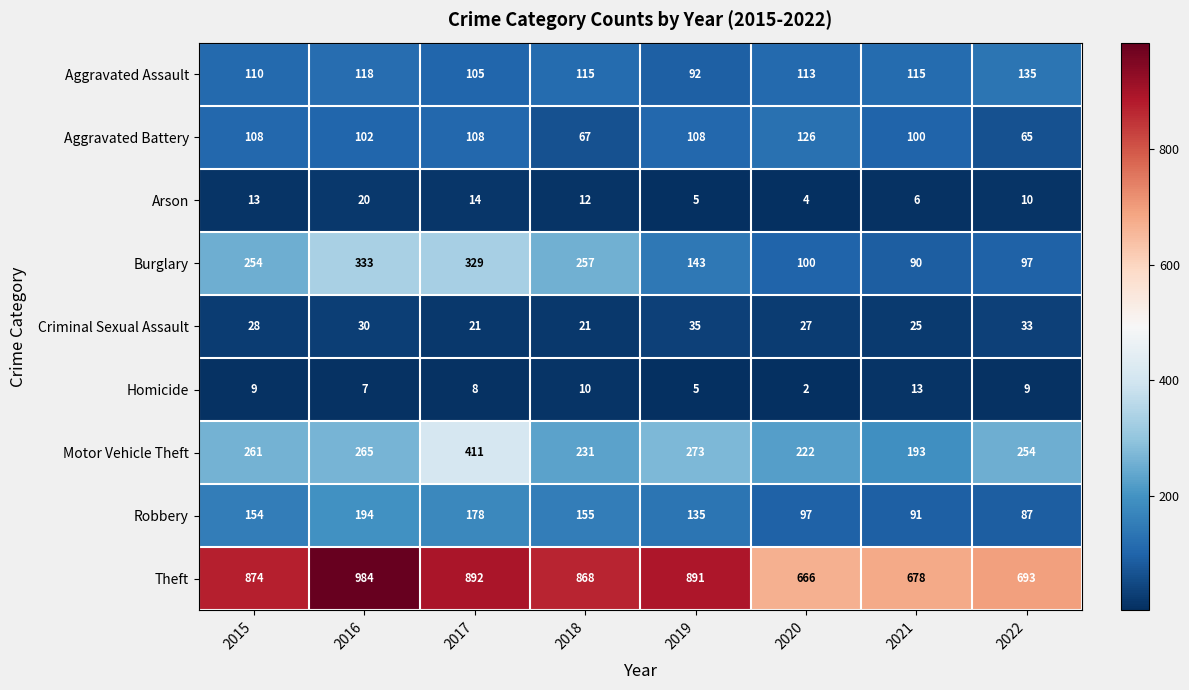

List the series in order of their peak value, lowest first.

Homicide, Arson, Criminal Sexual Assault, Aggravated Battery, Aggravated Assault, Robbery, Burglary, Motor Vehicle Theft, Theft